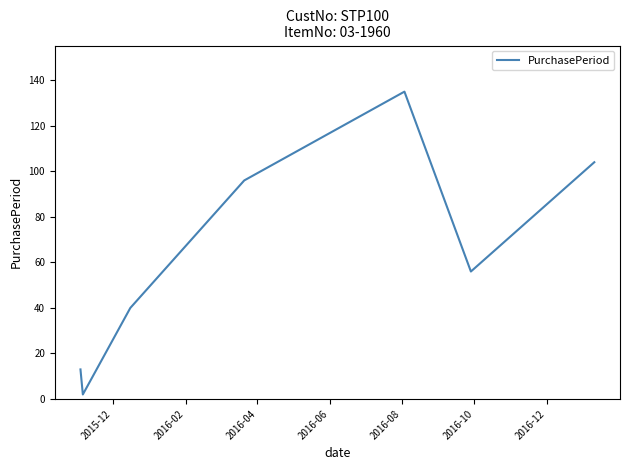

What is the maximum value shown in the chart?

135